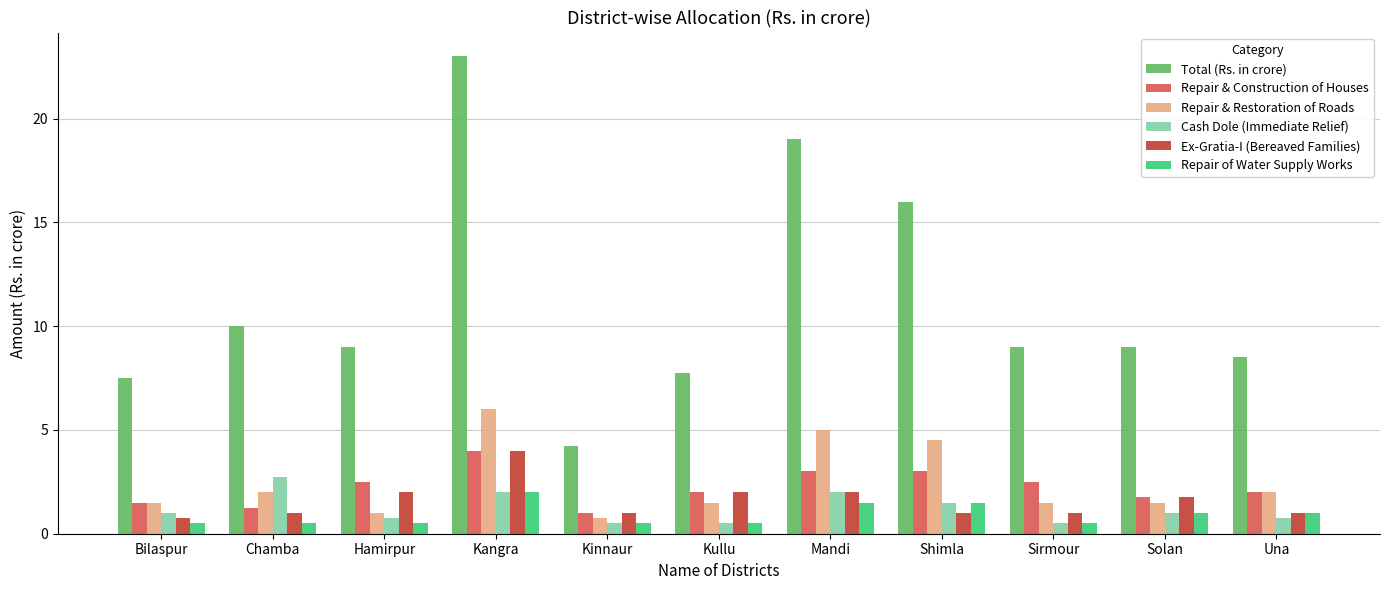

Does the chart contain any negative values?

No